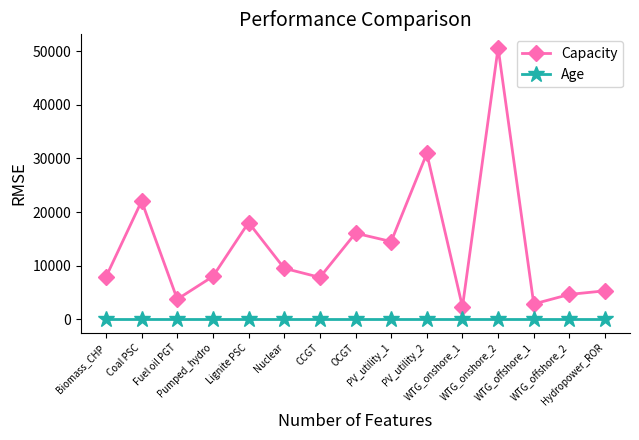

What is the sum of the Capacity values at Hydropower_ROR and Pumped_hydro?

13317.0